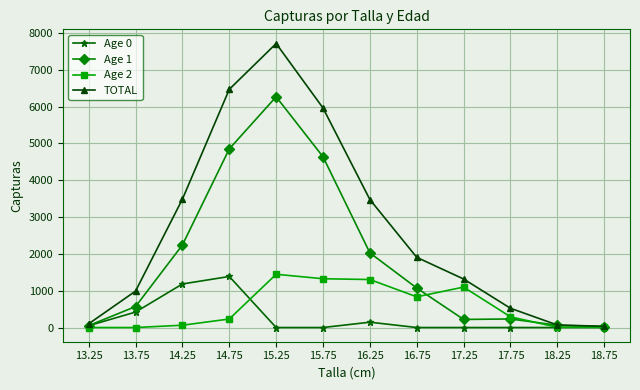

At which category is the sum across all series the highest?

15.25